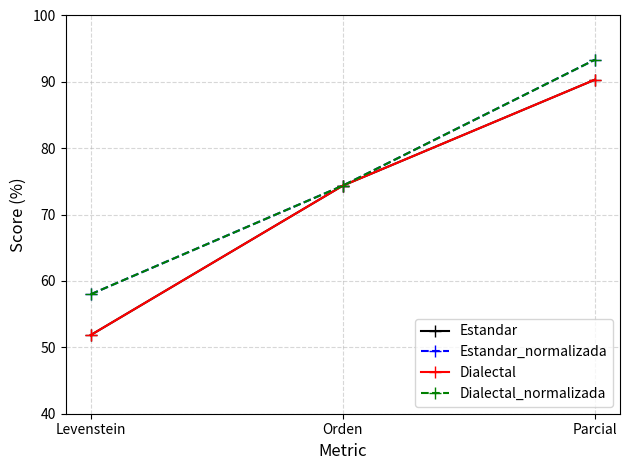

What is the difference between the maximum and minimum values in the Estandar series?

38.5